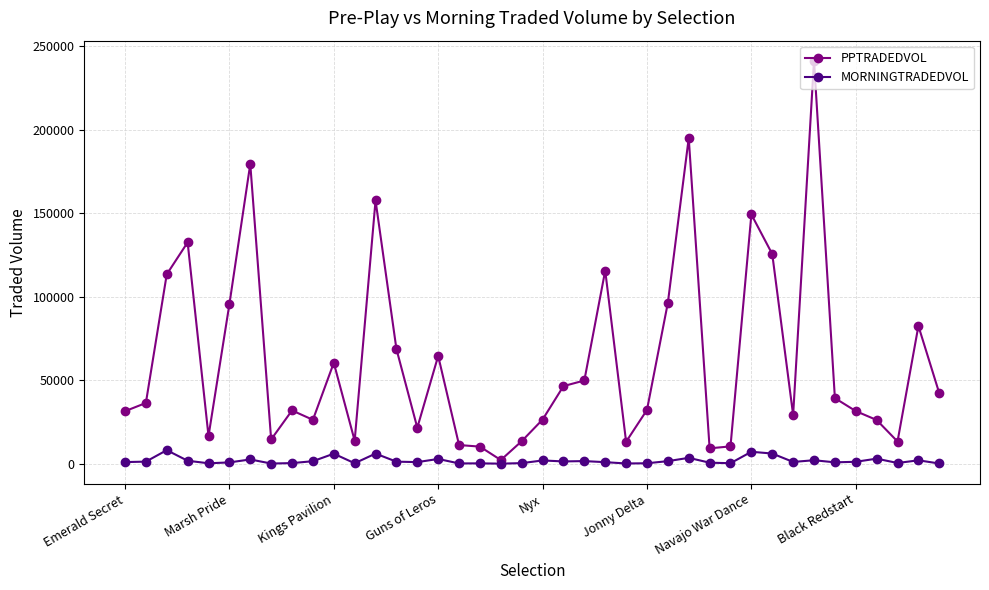

At how many categories does at least one series exceed 133782?

5